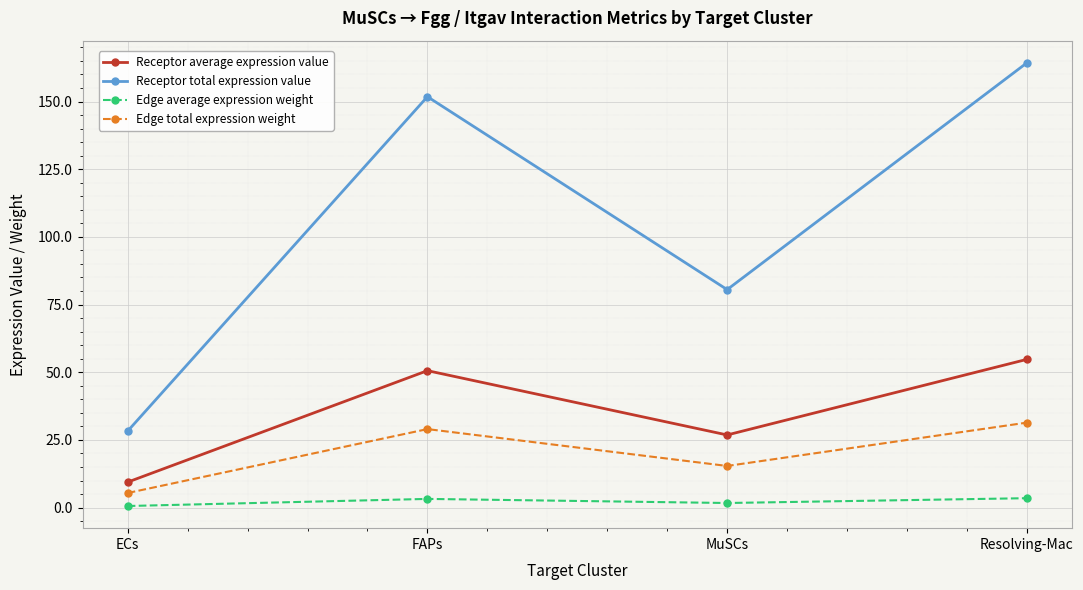

True or false: Edge total expression weight and Receptor total expression value intersect in this chart.

False